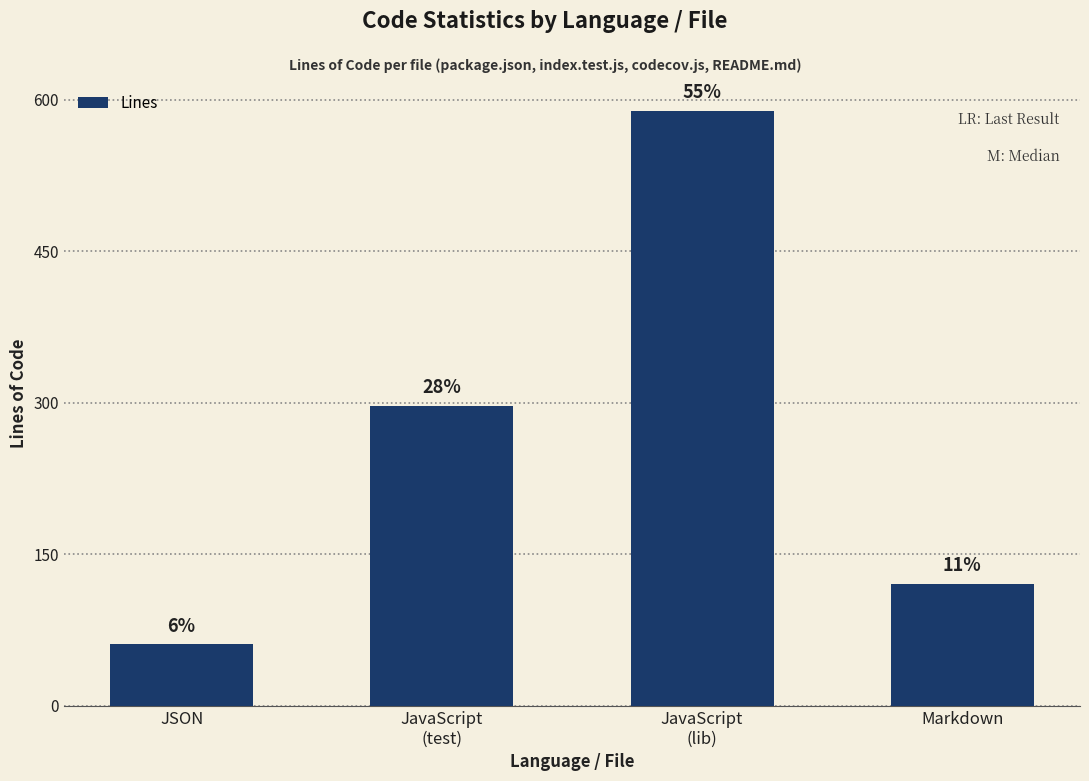

Reading right to left, extract all data points from this chart.

121	589	297	61